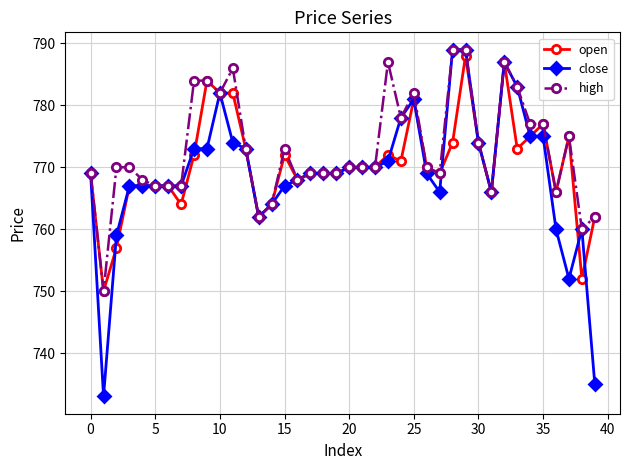

What is the average value of the high series?

773